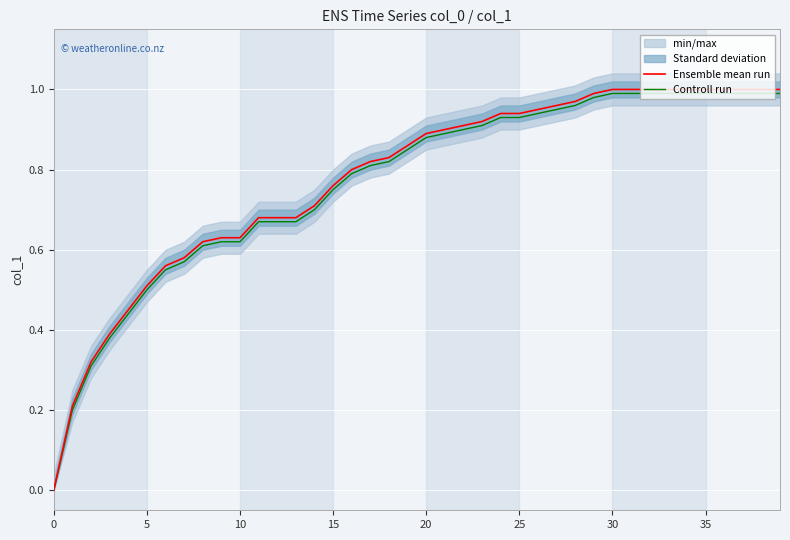

List the series in order of their overall mean, lowest first.

Controll run, Ensemble mean run